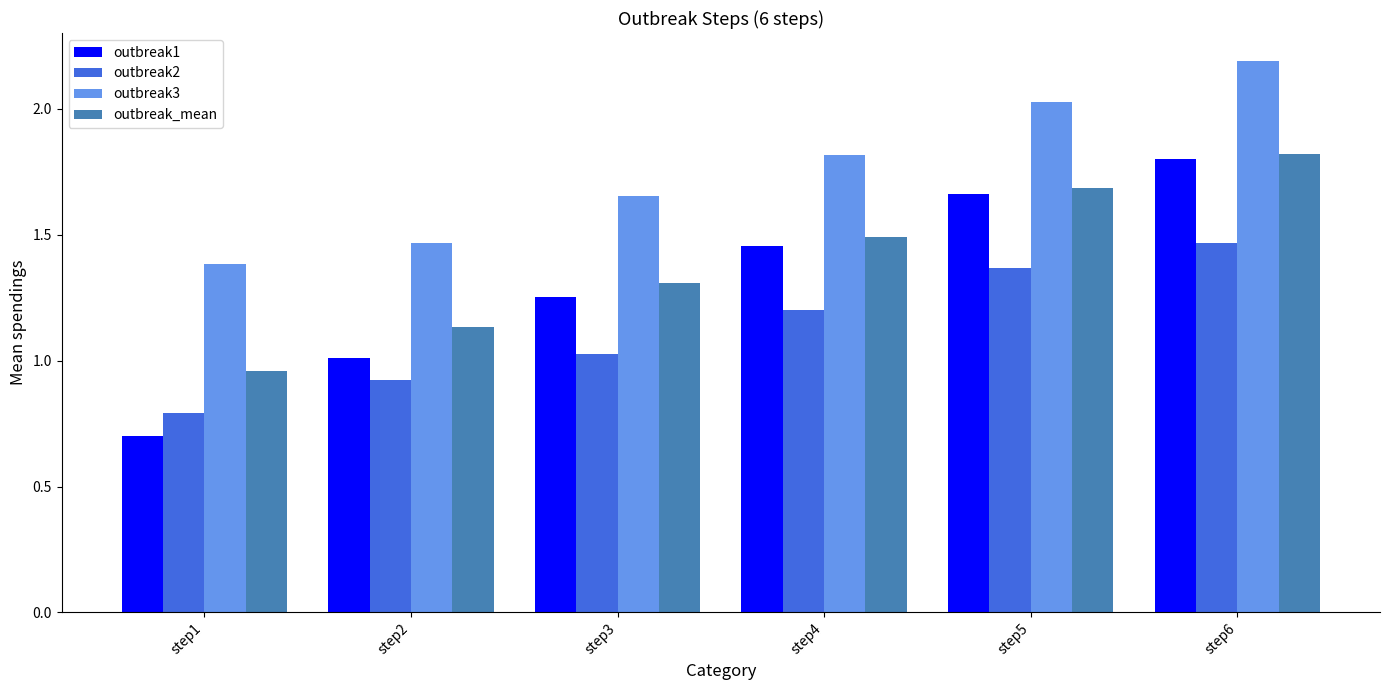

What is the spread (max minus min) of values at step1?

0.7